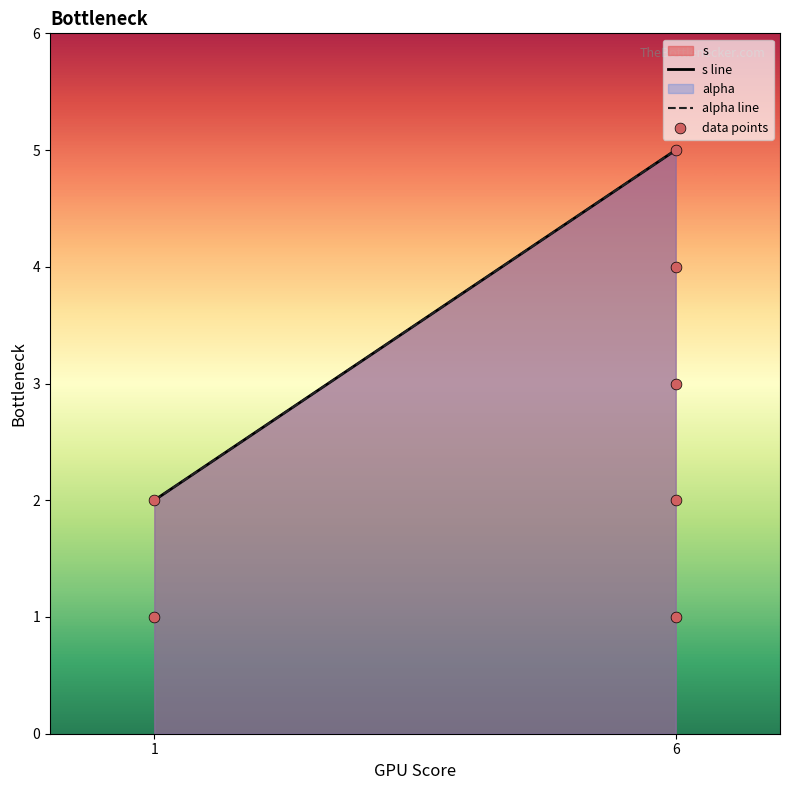

What is the range of X values (max minus min)?

5